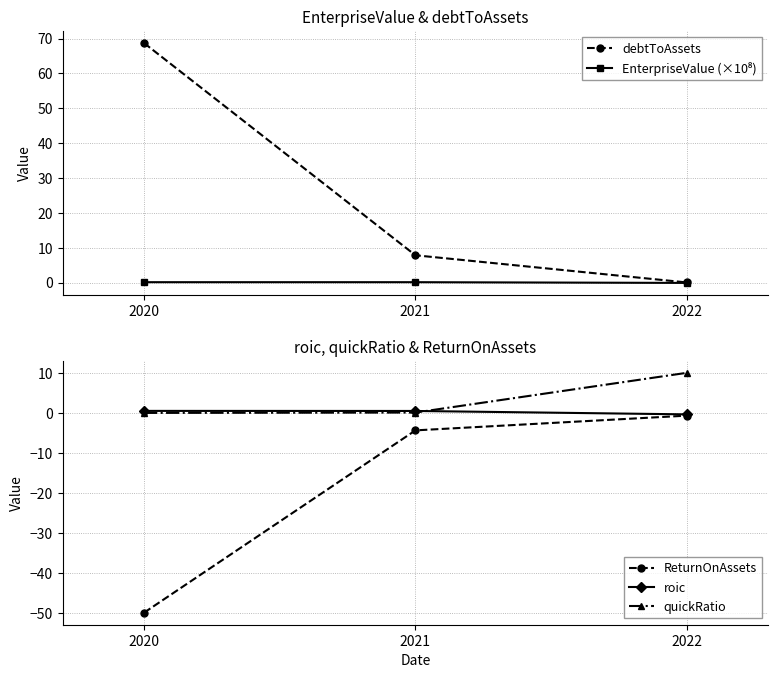

Between 2021 and 2022, which series saw the biggest shift?

quickRatio